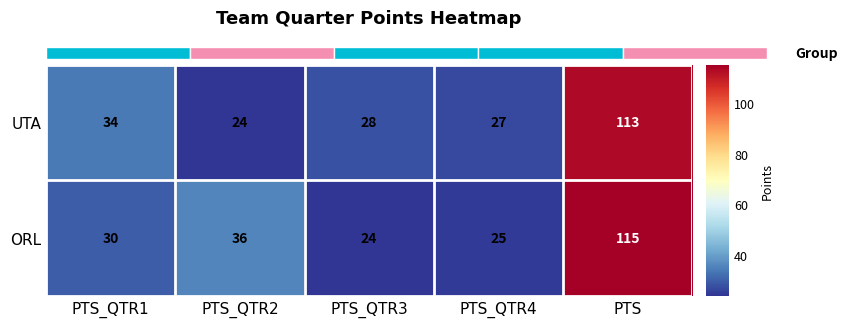

Is the value of ORL at PTS_QTR1 greater than the value of UTA at PTS_QTR2?

Yes